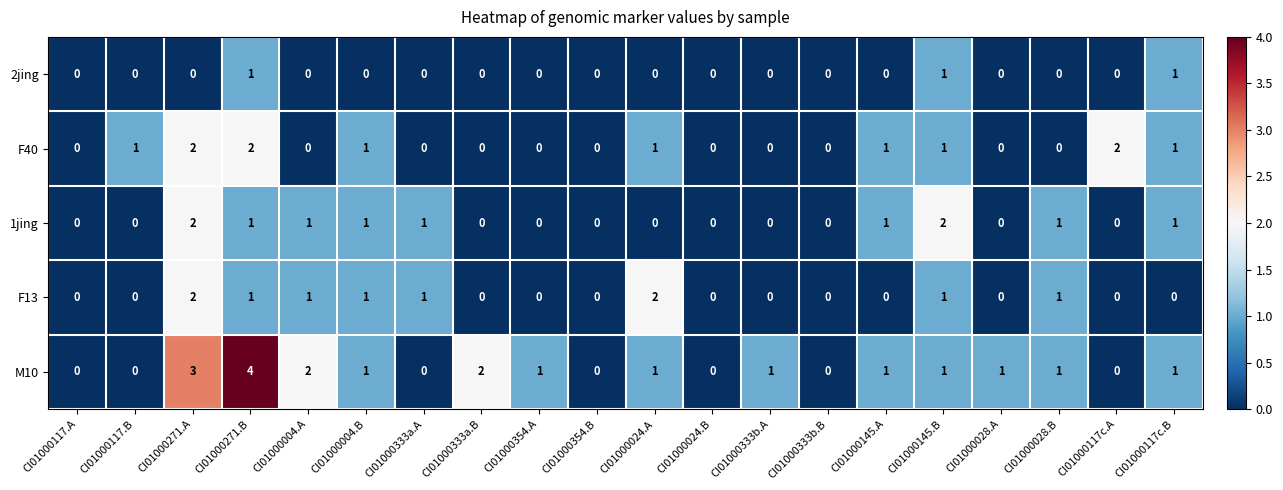

At which category does the chart reach its peak across all series?

CI01000271.B